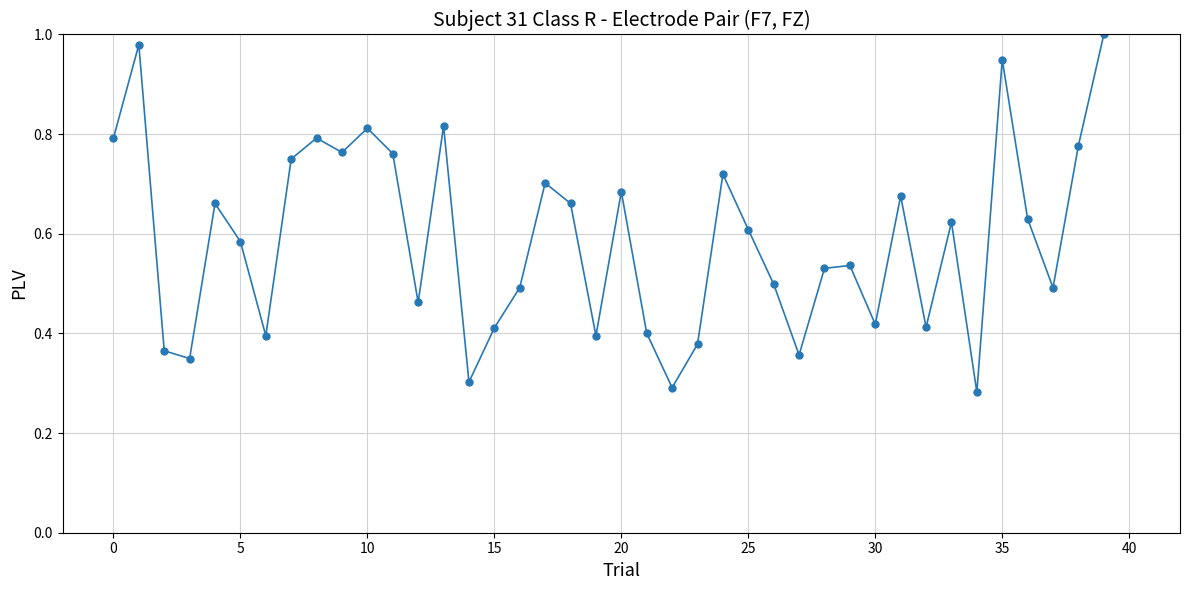

What is the sum of all values?

23.5